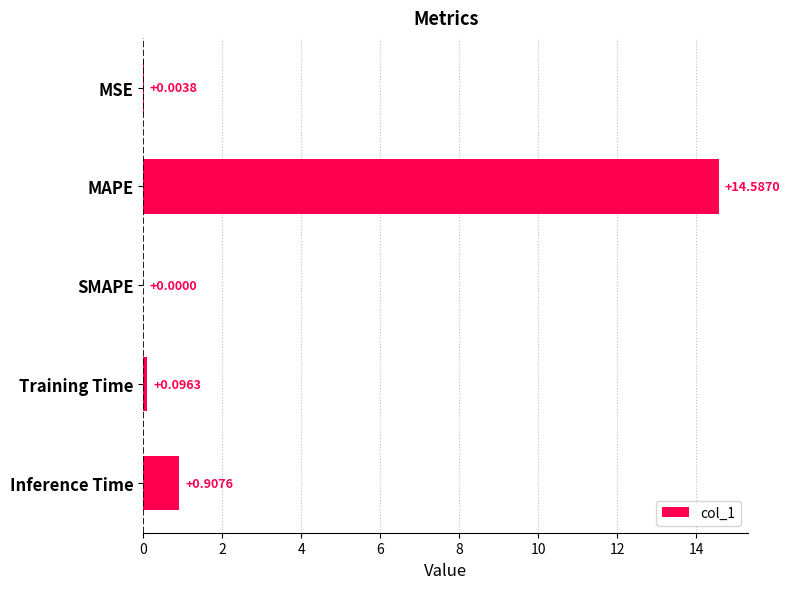

What is the sum of all values?

15.6